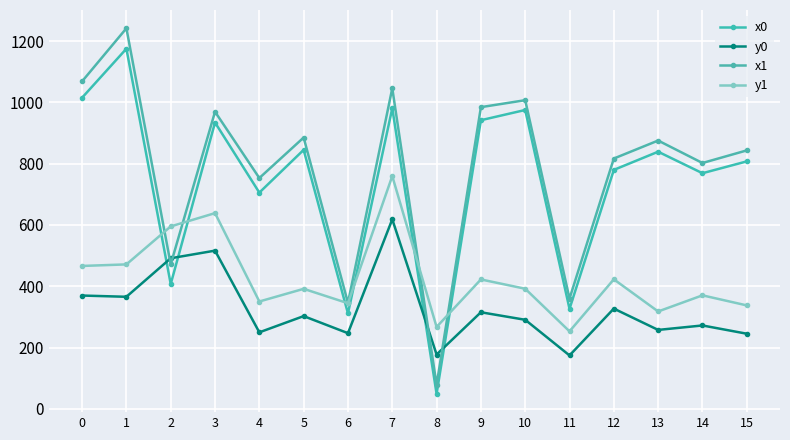

Which label corresponds to the smallest value in the chart?

8